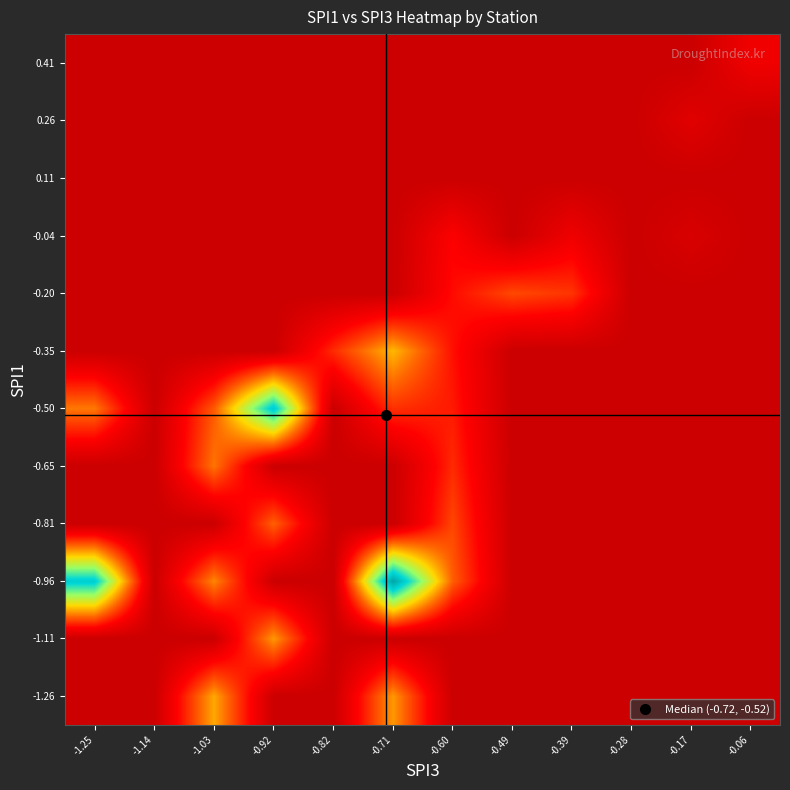

Which has a higher value, -0.39 or -0.49?

-0.39